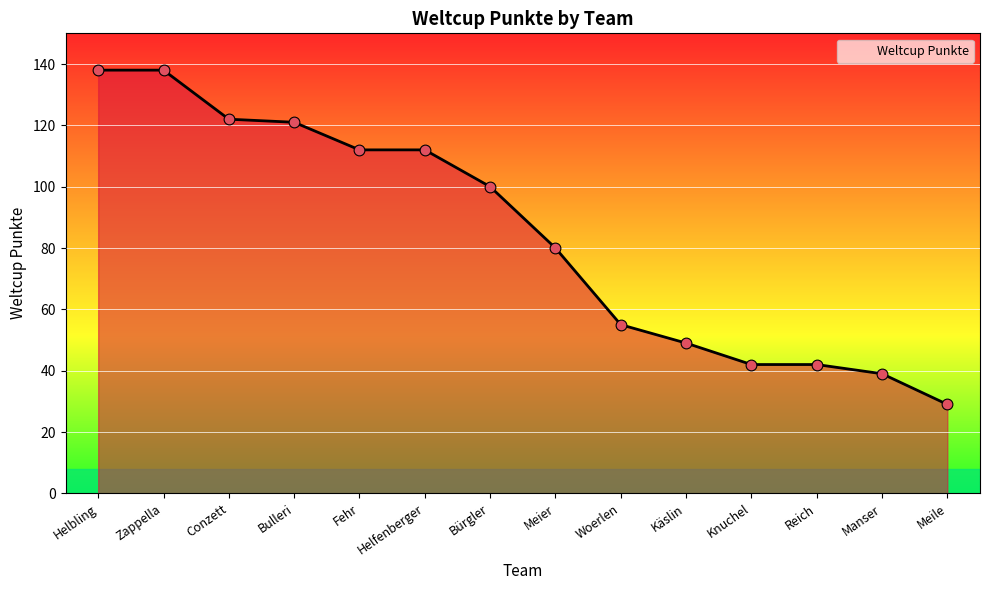

Between Knuchel and Helfenberger, which is larger?

Helfenberger